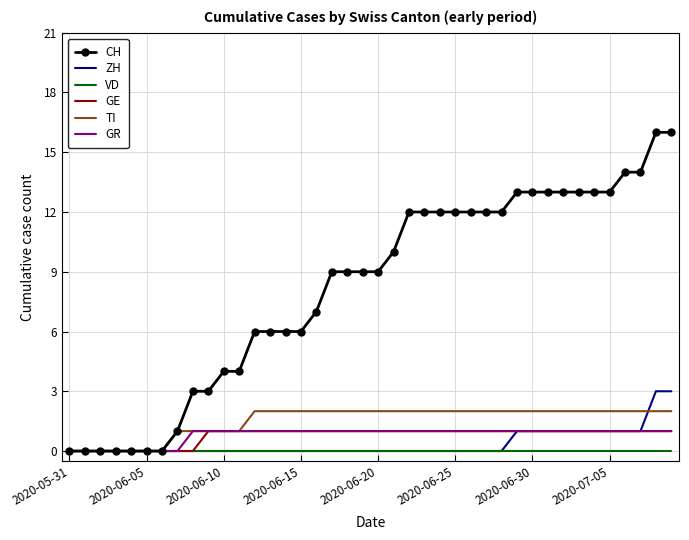

What is the maximum value shown in the chart?

16